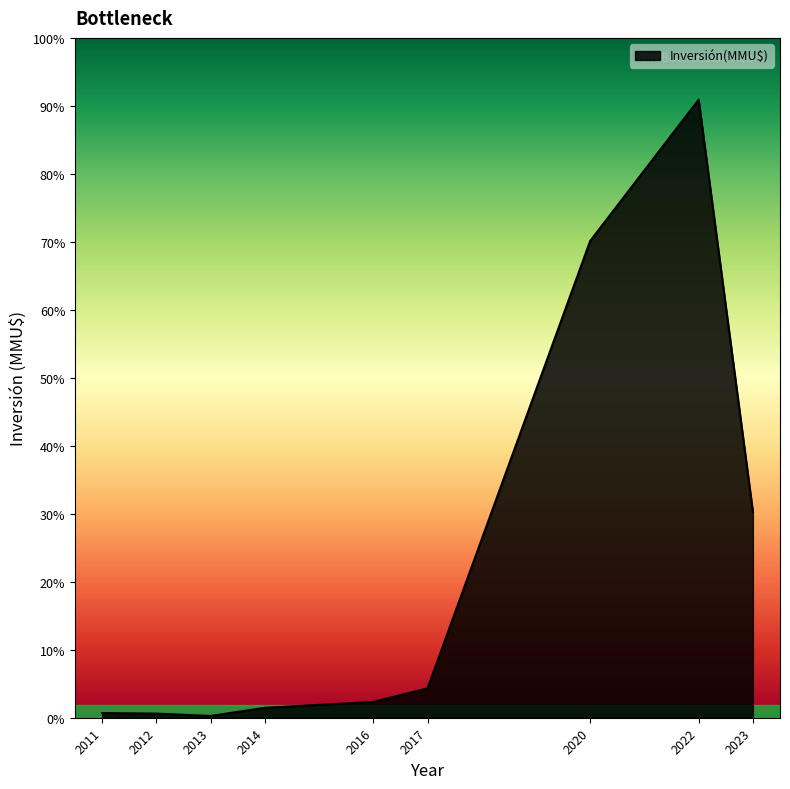

True or false: there are more than 1 points higher than both neighbors.

True